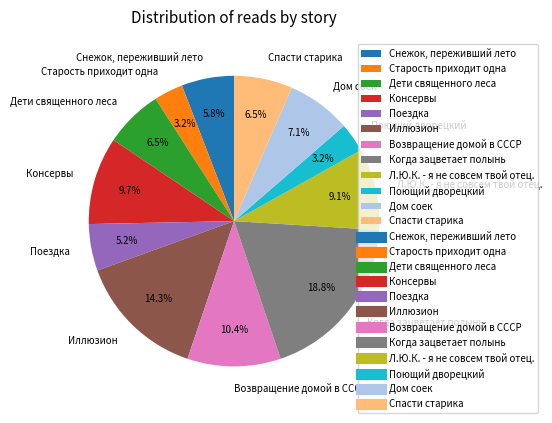

Does Снежок, переживший лето represent more than half of the total?

No